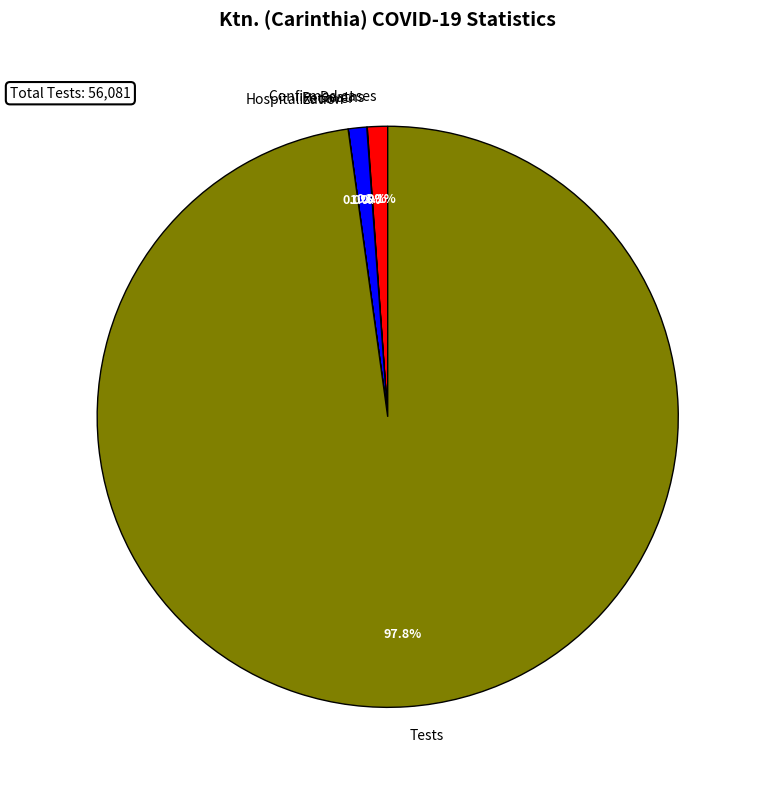

Which has a higher value, Confirmed cases or Tests?

Tests